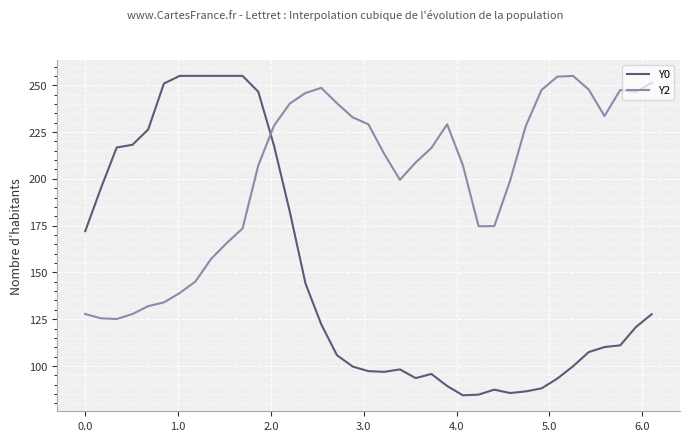

What is the greatest value displayed?

255.0